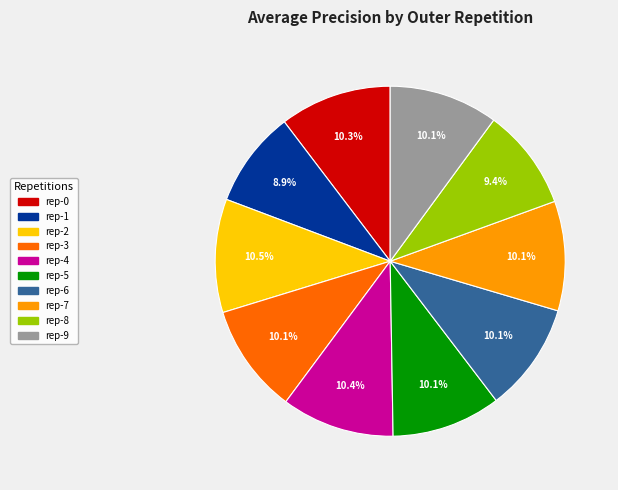

Is there any slice that represents more than half of the pie?

No